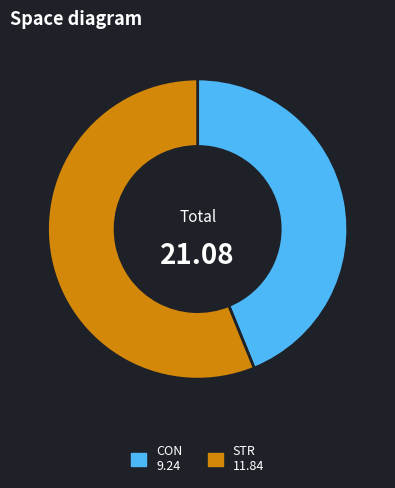

What is the ratio of the value at STR to the value at CON?

1.3